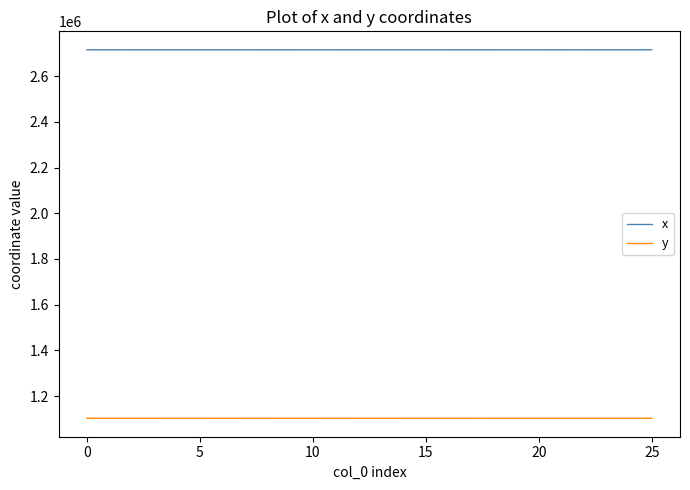

How many values in the y series are below 1102624?

13